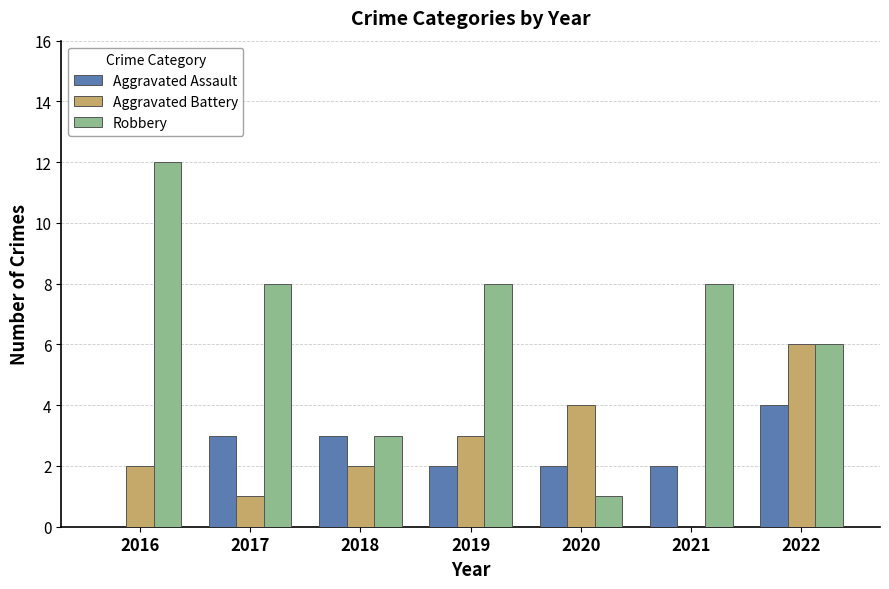

Reading right to left, list all the values displayed in this chart.

Aggravated Assault: 4	2	2	2	3	3	0
Aggravated Battery: 6	0	4	3	2	1	2
Robbery: 6	8	1	8	3	8	12